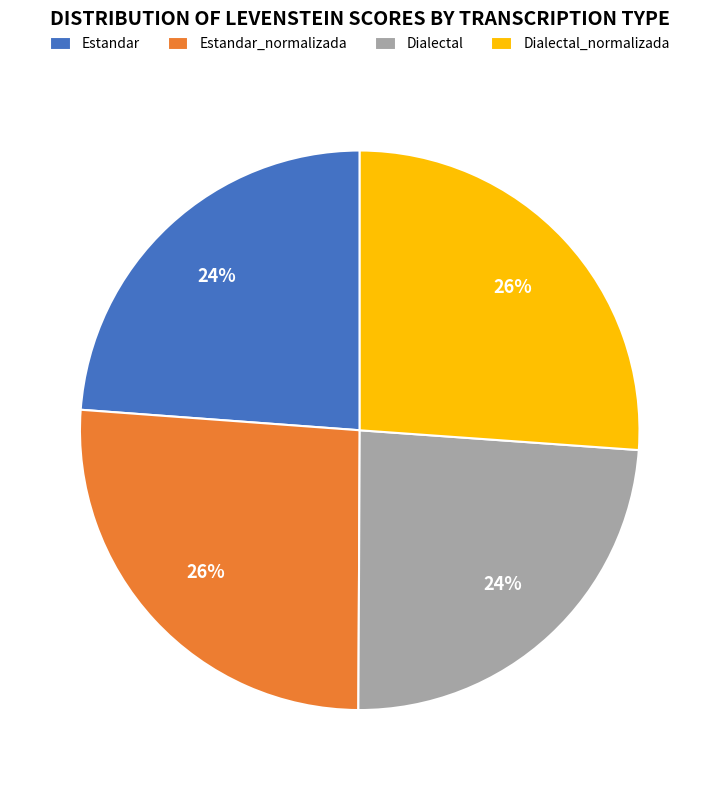

The Dialectal slice represents 18% of the pie. True or false?

False